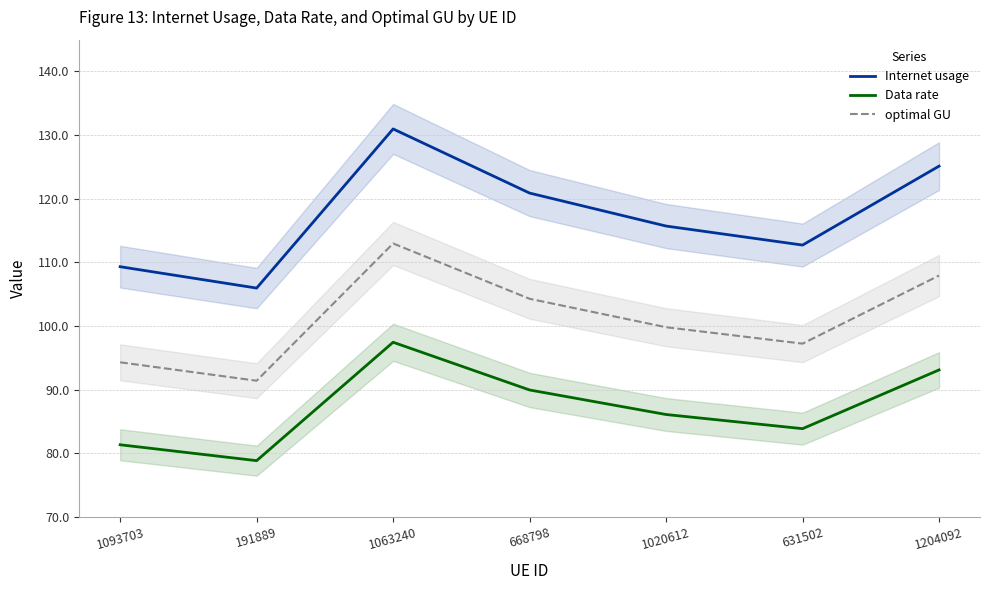

Where does the optimal GU series first go above 99?

1063240